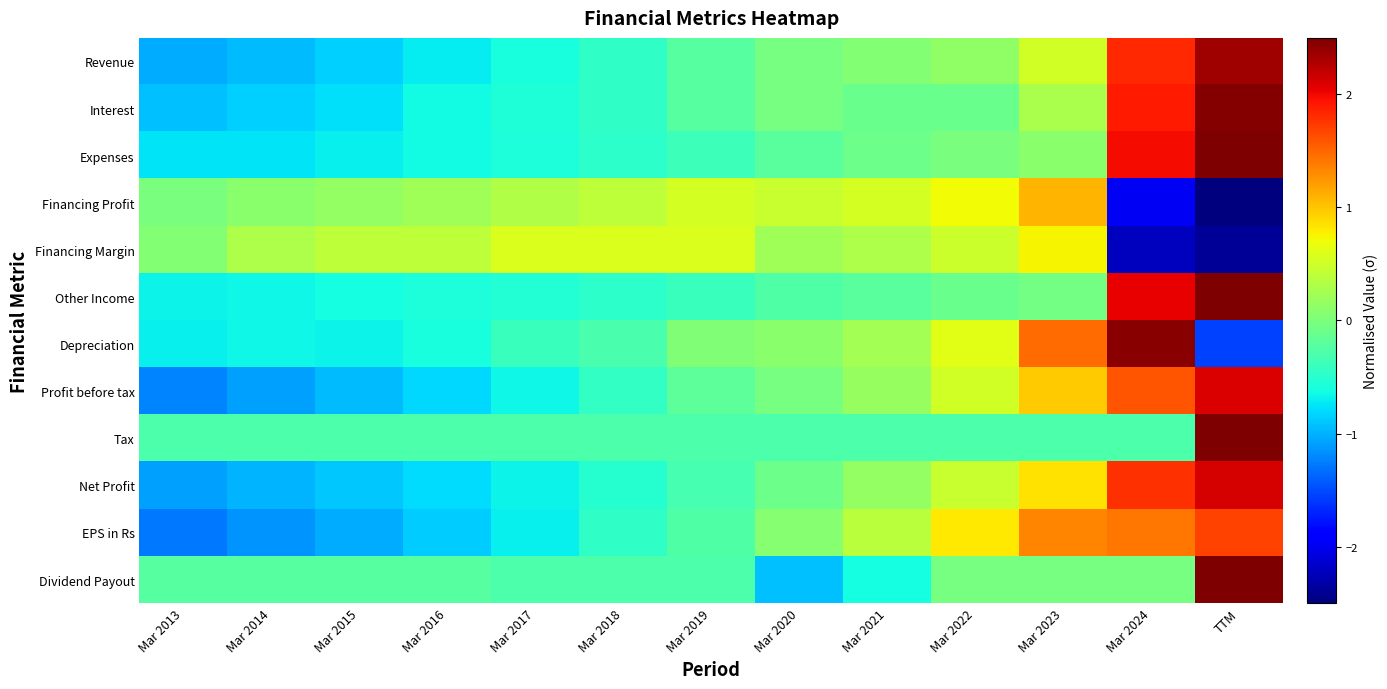

What is the maximum value shown in the chart?

3.5